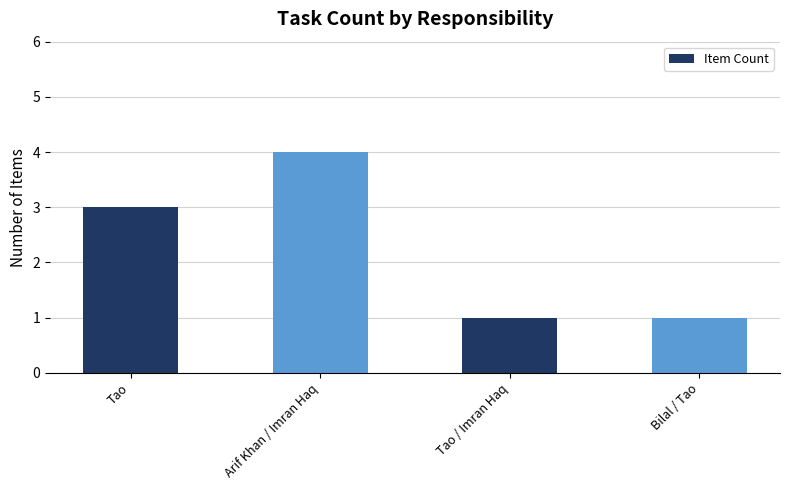

The chart shows a value of 2 at Tao / Imran Haq. True or false?

False